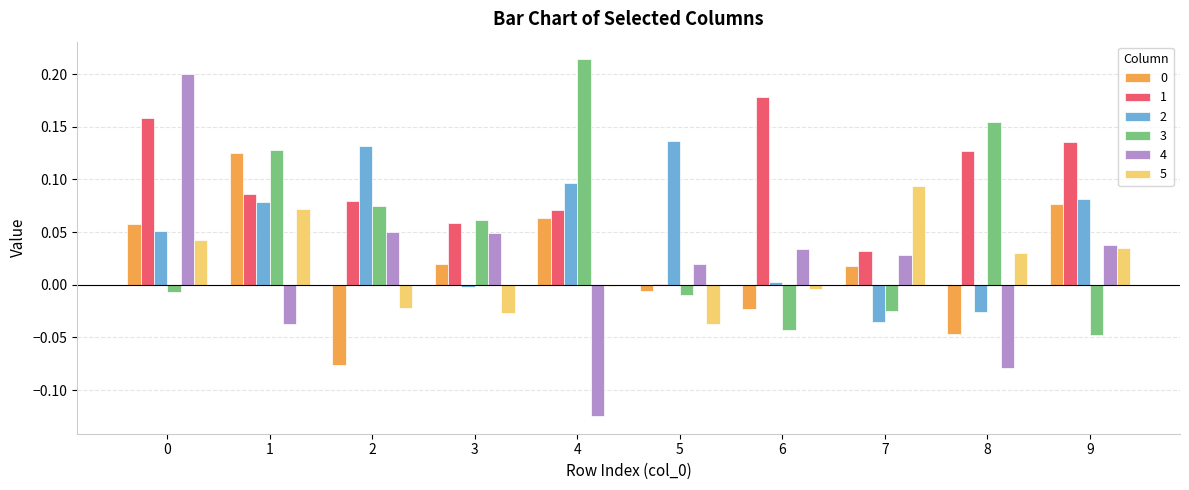

The value of 0 at 5 is -0.0. True or false?

True